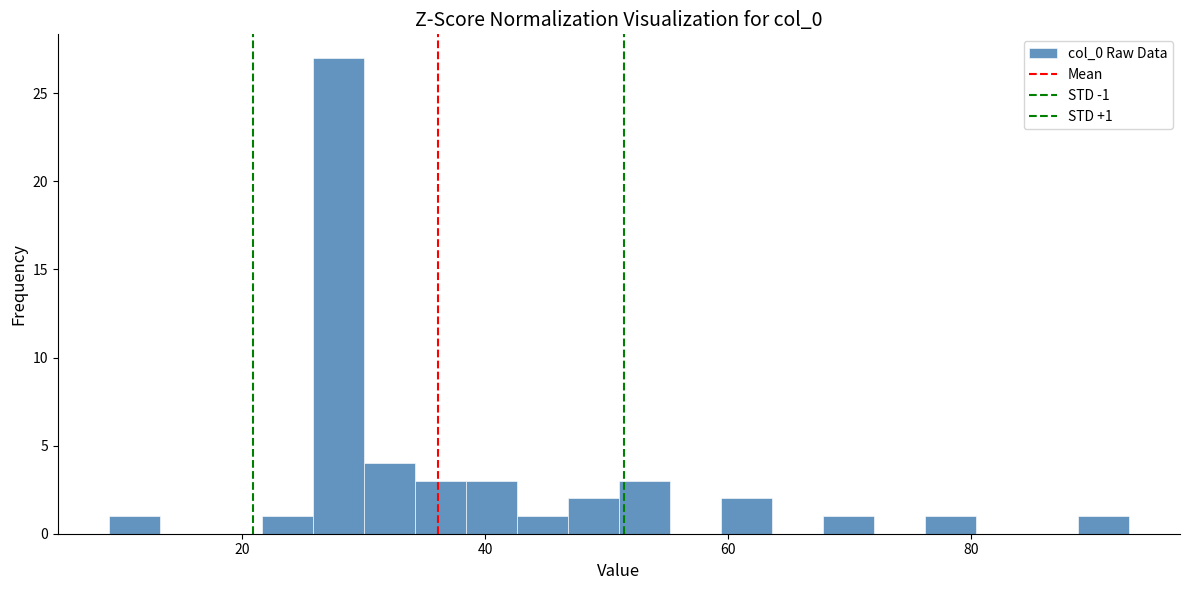

Around what value on the x-axis is the tallest bar? Give the approximate position of its centre, as read against the axis.

28